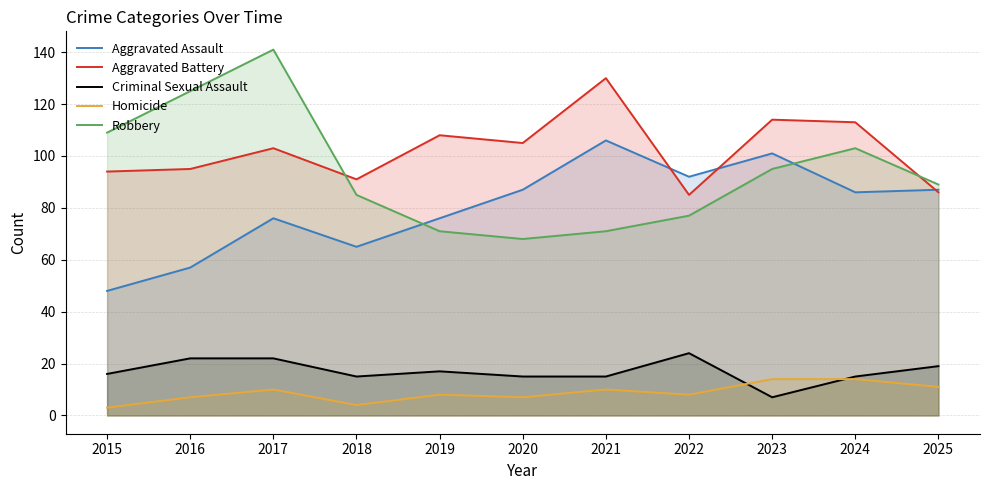

Does the chart display data point markers on the line(s)?

No